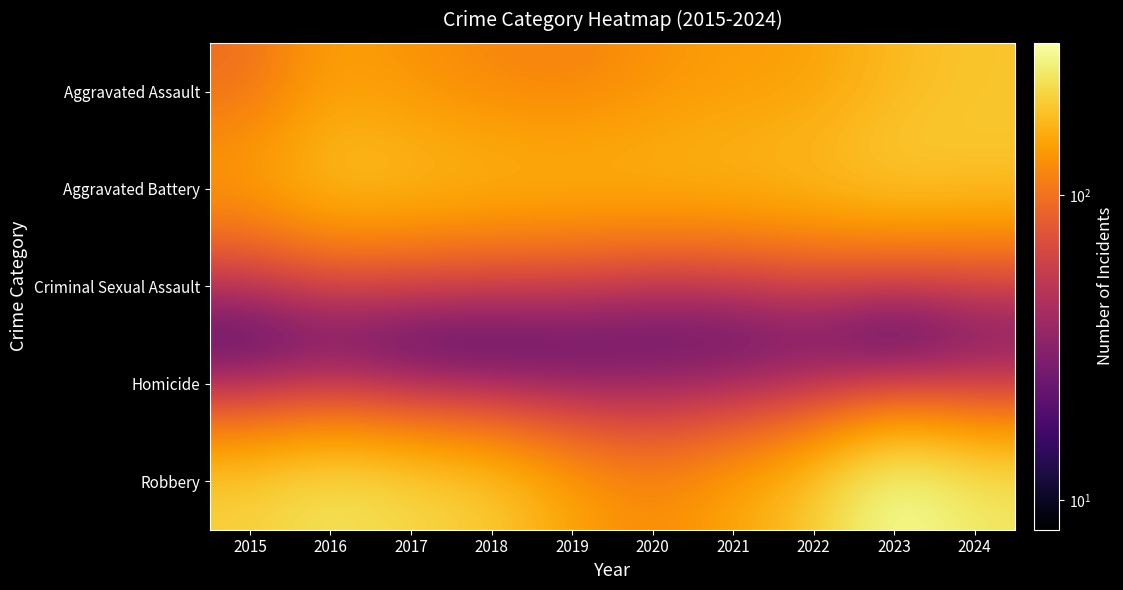

At how many categories does at least one series exceed 257?

1